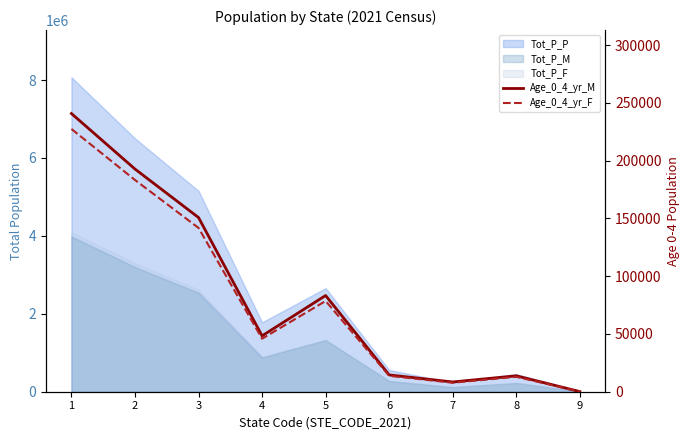

What is the difference between the maximum and second lowest values in the Age_0_4_yr_M series?

232267